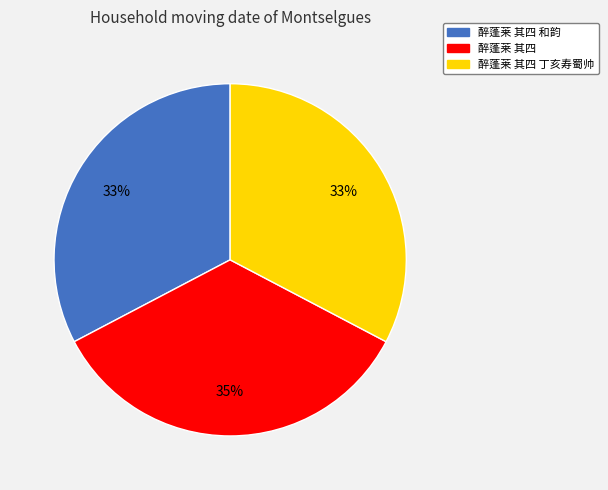

Is there a majority slice in this chart?

No